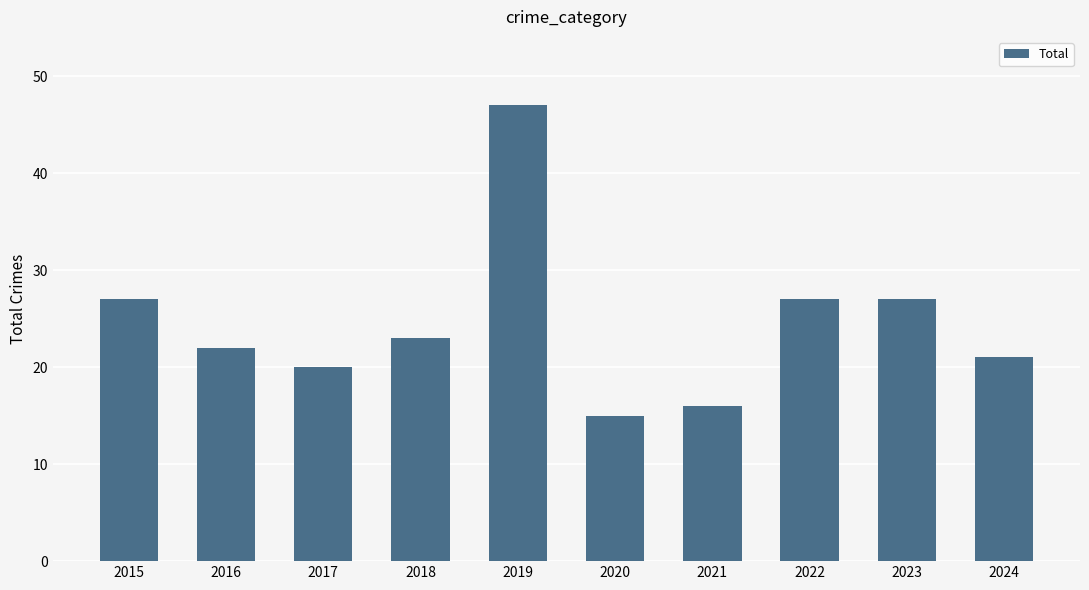

Where does the data first go above 23?

2015